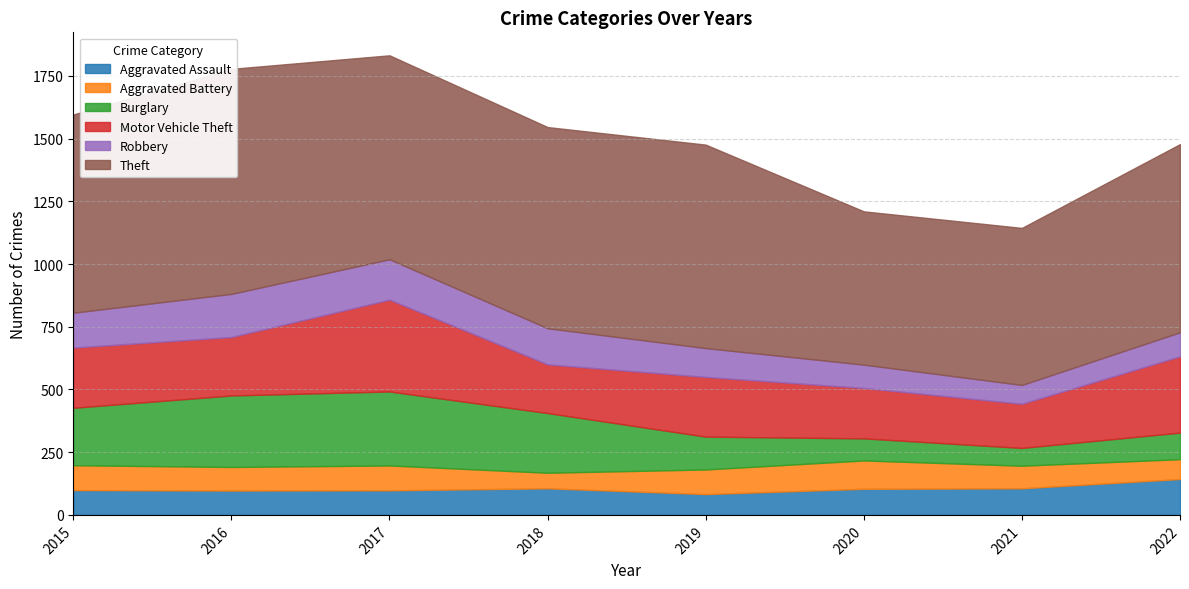

At which label does Theft first exceed 802?

2016